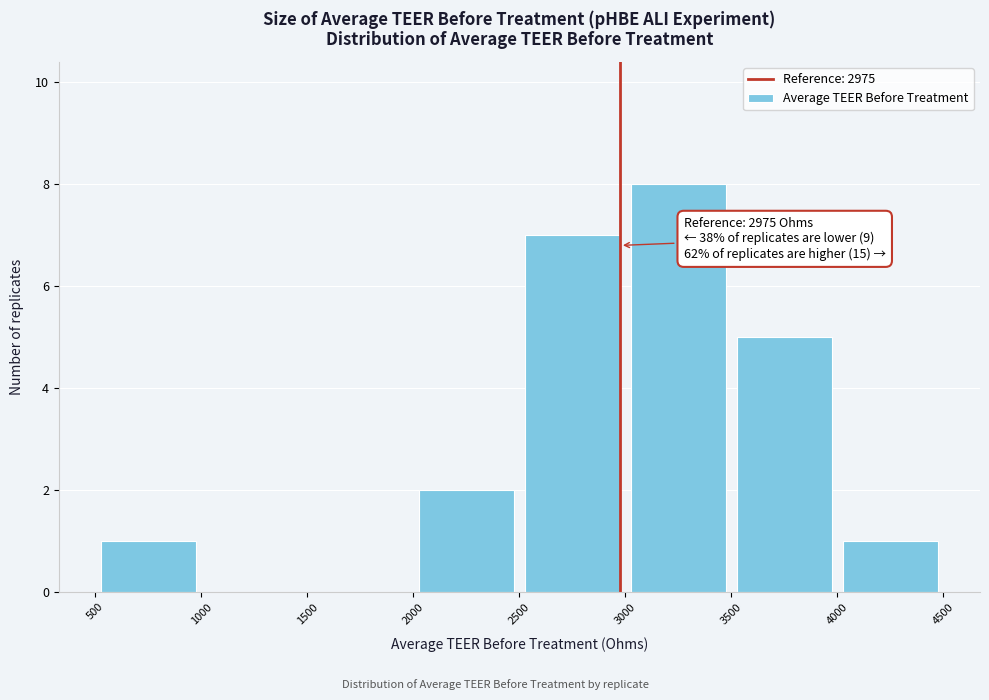

Over which range of the x-axis is the bar tallest?

3000 to 3500